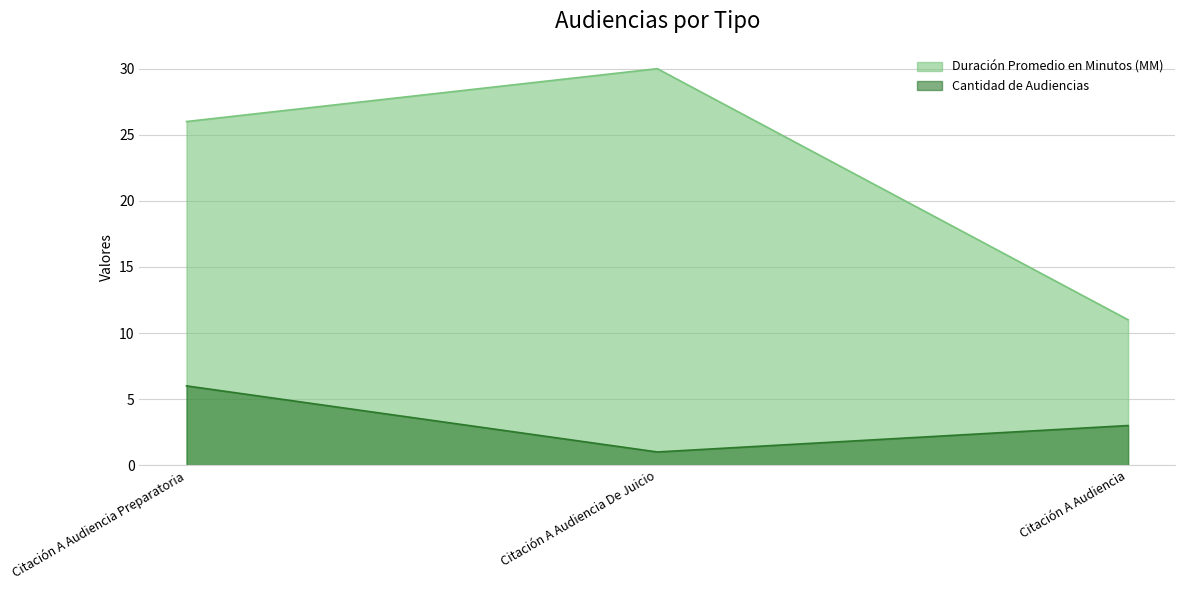

Reading left to right, transcribe all the data shown in this chart.

Duración Promedio en Minutos (MM): Citación A Audiencia Preparatoria=26	Citación A Audiencia De Juicio=30	Citación A Audiencia=11
Cantidad de Audiencias: Citación A Audiencia Preparatoria=6	Citación A Audiencia De Juicio=1	Citación A Audiencia=3